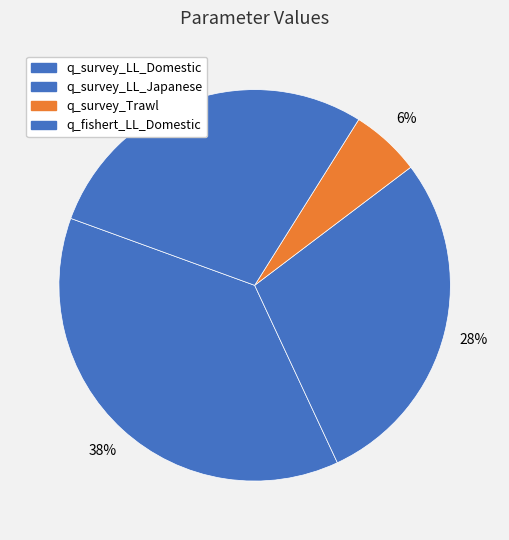

To the nearest percent, what is the combined percentage of q_survey_LL_Domestic and q_survey_Trawl?

43%